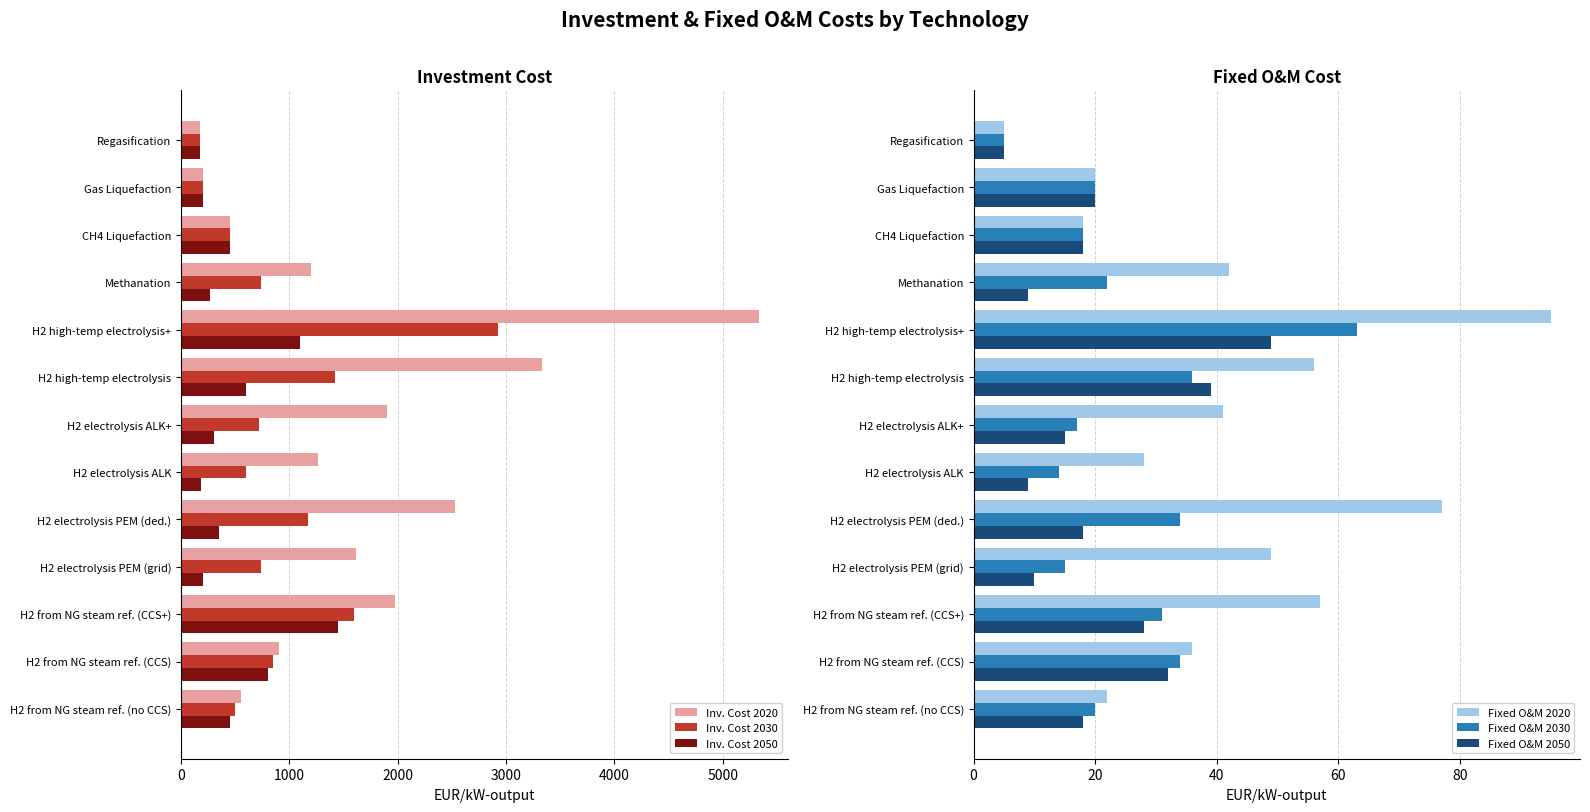

What is the minimum value for Fixed O&M 2030?

5